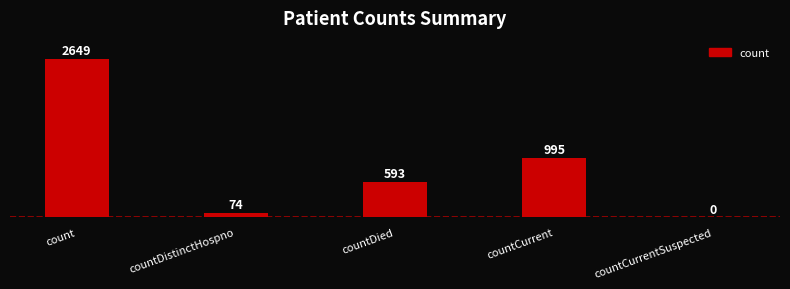

What is the difference between the values at countDistinctHospno and count?

2575